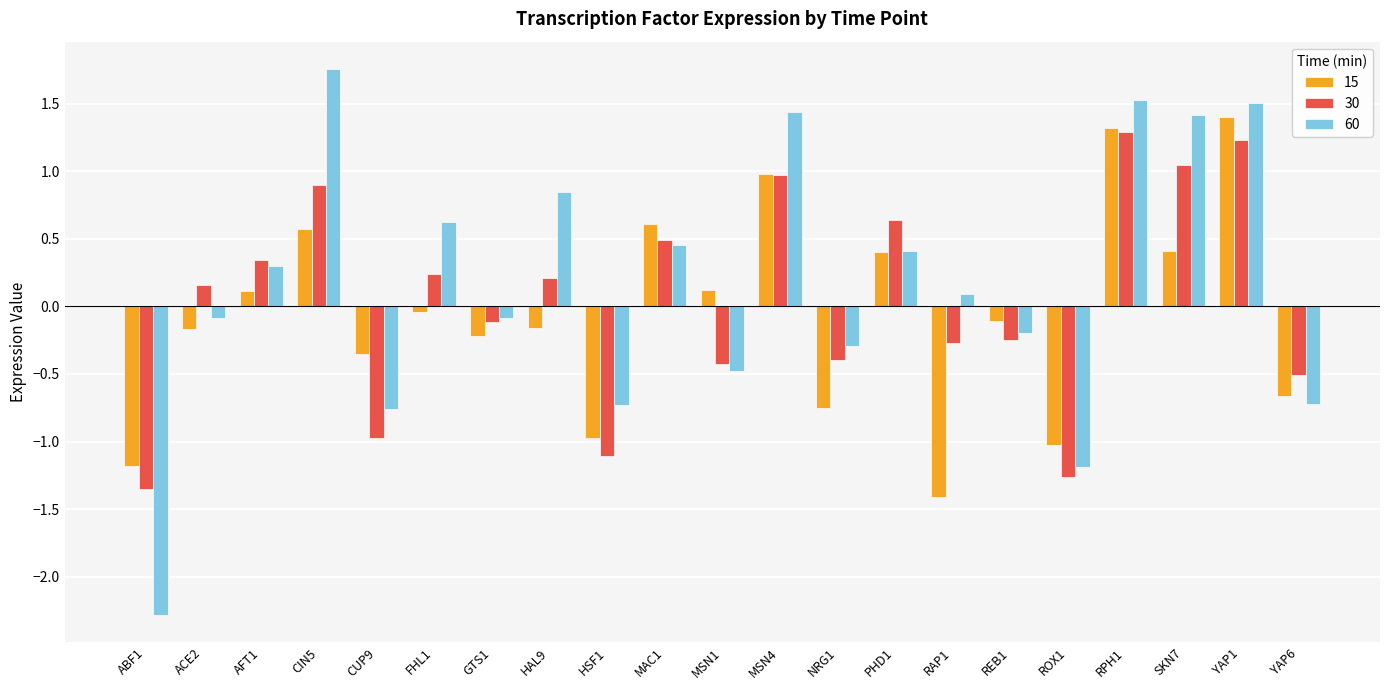

Where is 30 nearest to the value 0?

GTS1